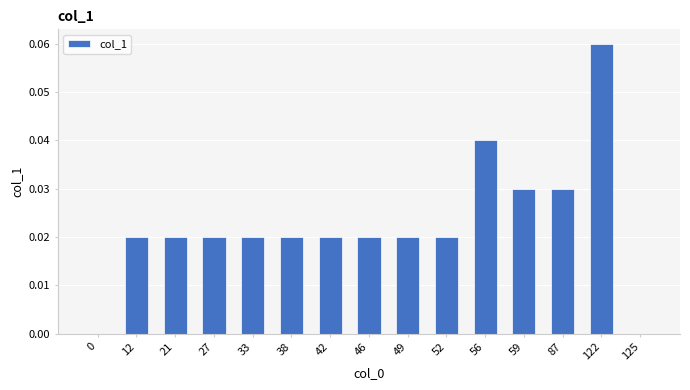

Between 49 and 125, which is larger?

49